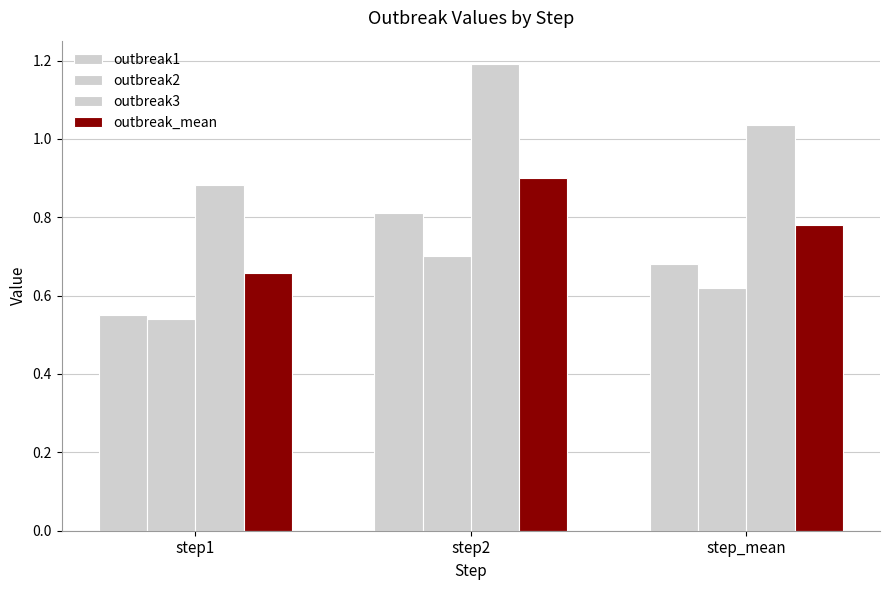

How many bars are there in each group?

4